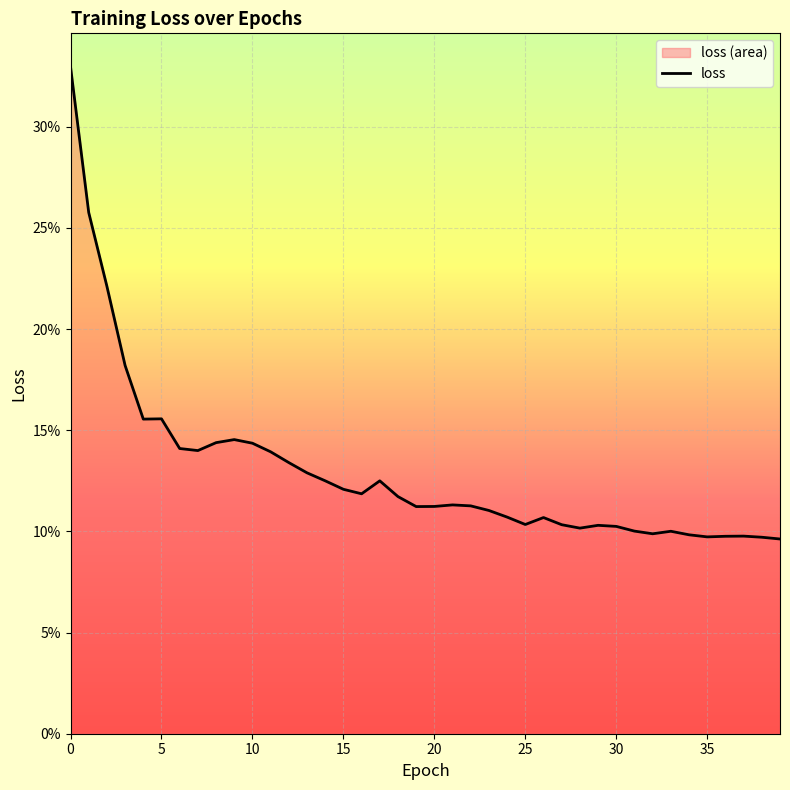

Which has a higher value, 38 or 20?

20